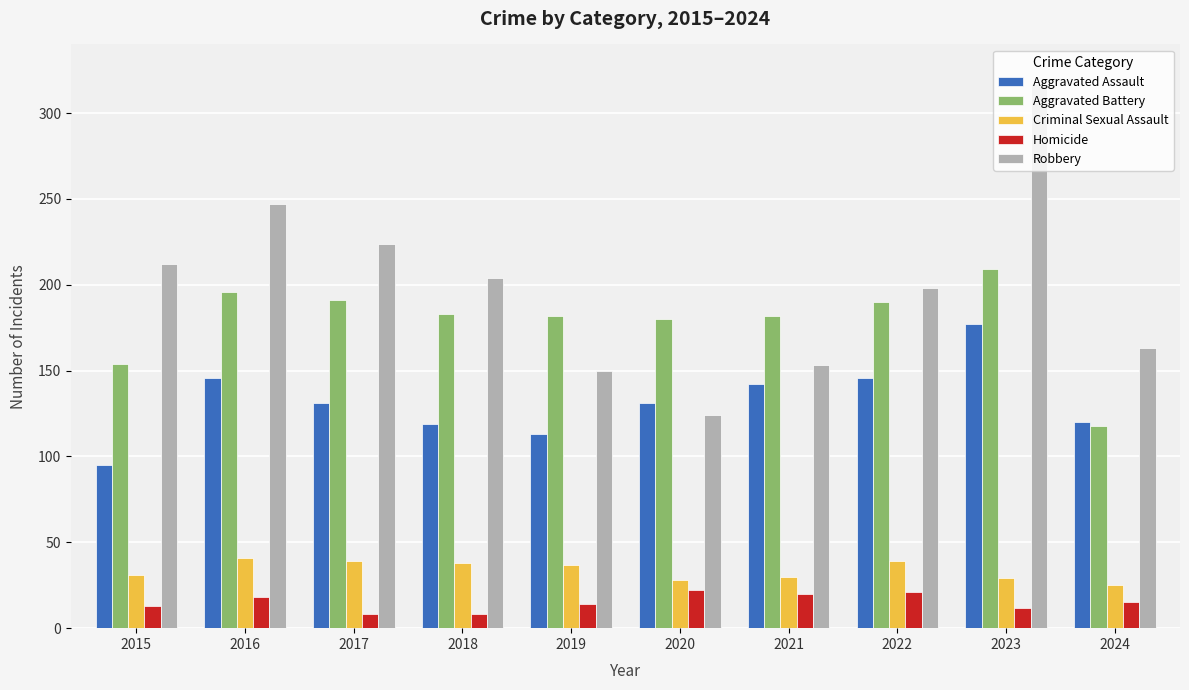

What is the maximum value shown in the chart?

317